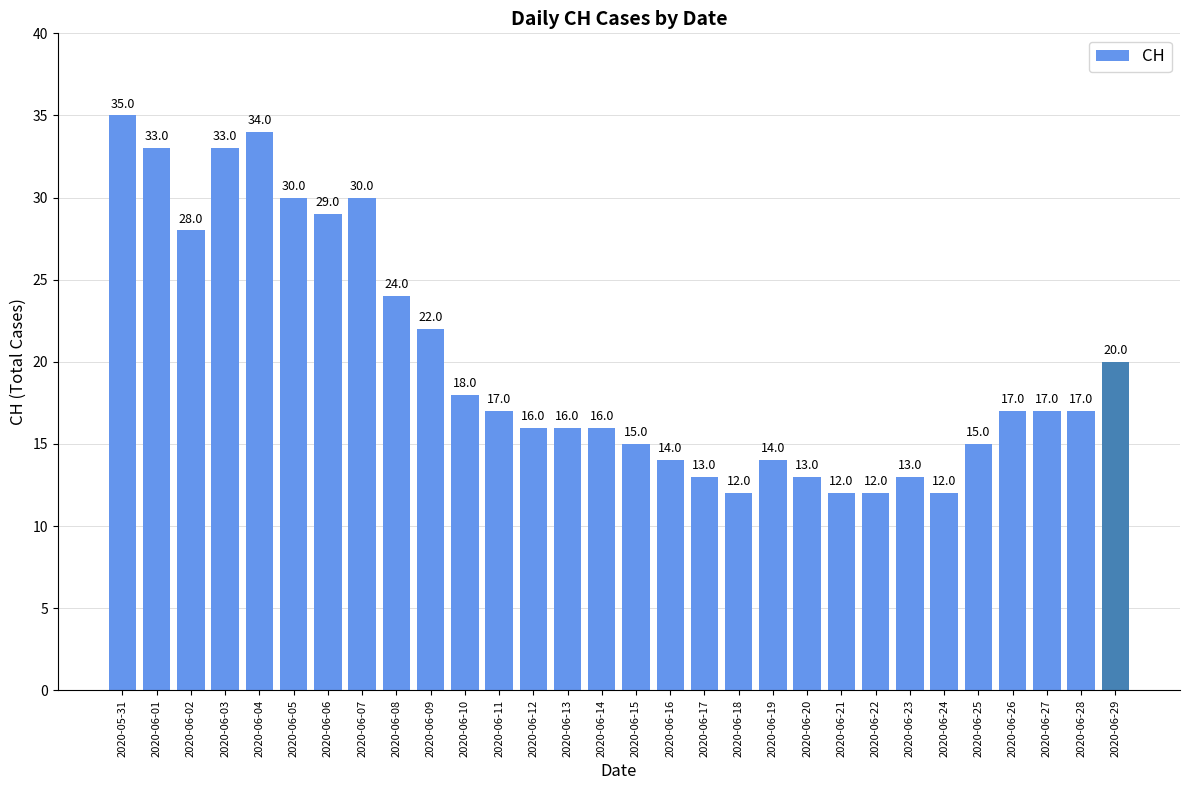

Approximately how many times larger is the value at 2020-06-25 compared to 2020-06-20?

1.2